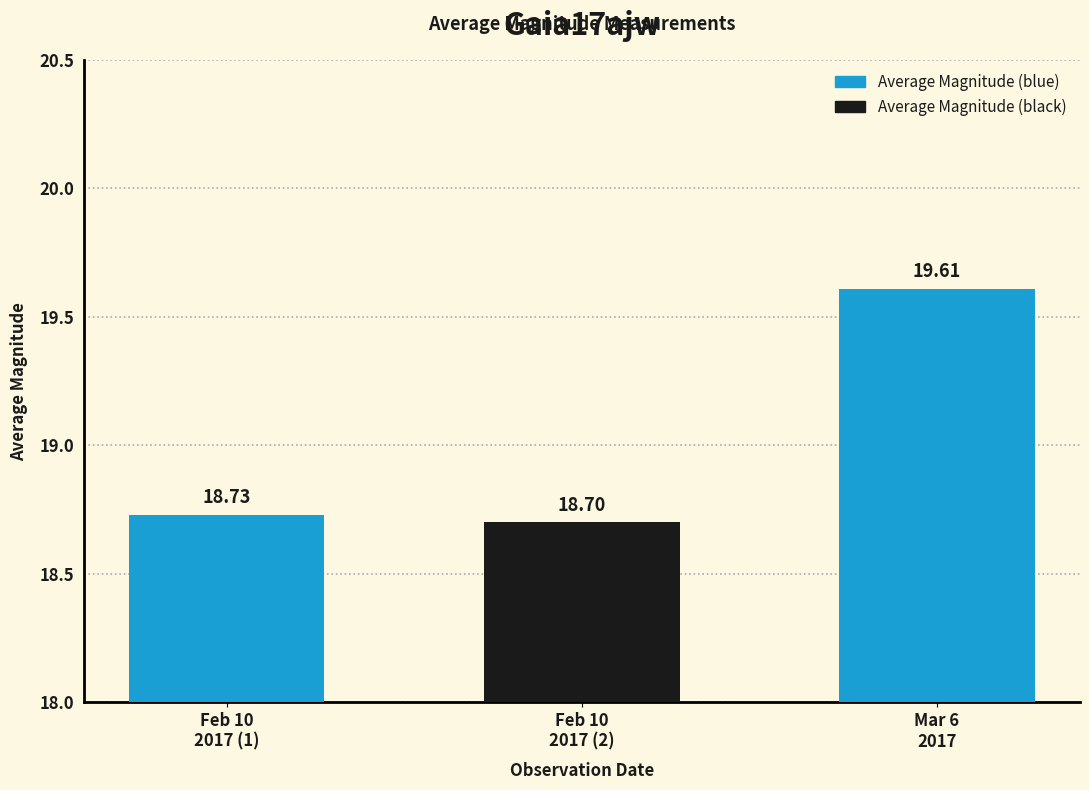

Approximately how many times larger is the value at Mar 6
2017 compared to Feb 10
2017 (2)?

1.0